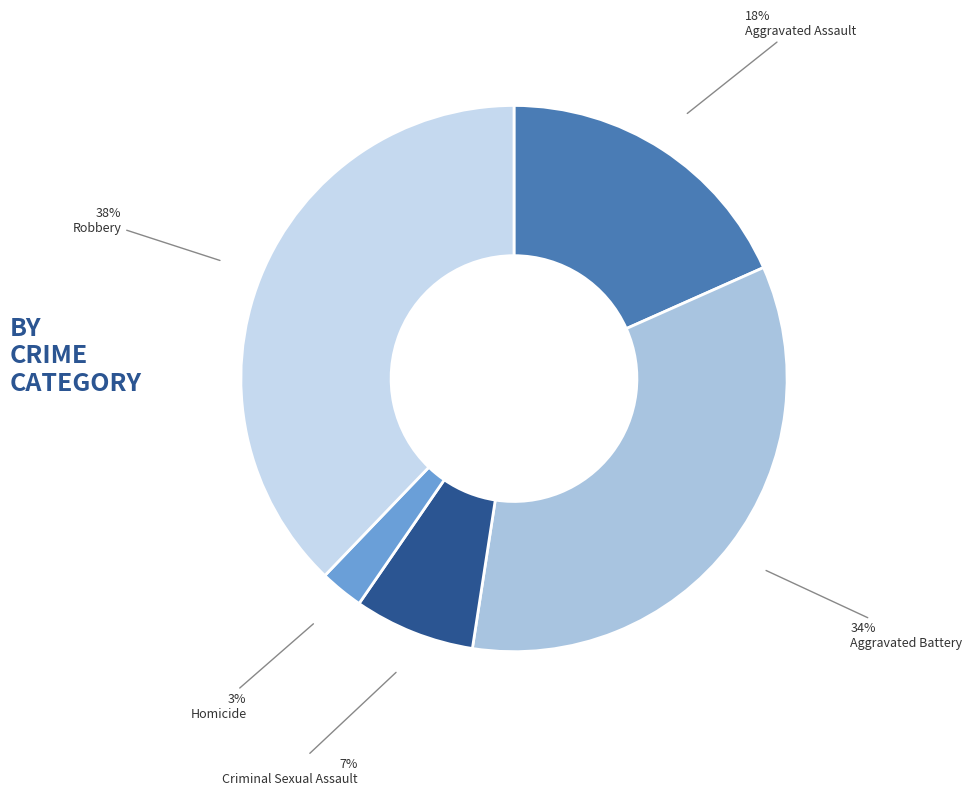

What percentage is NOT represented by Robbery?

62.2%